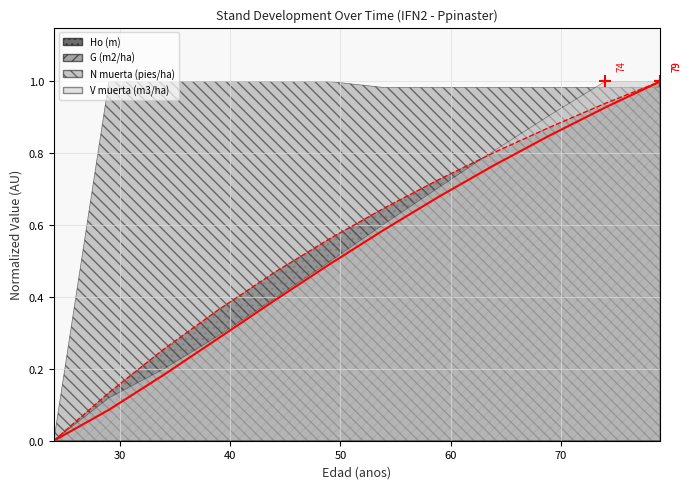

What is the difference between the maximum and second lowest values in the Ho (m) trend series?

0.9